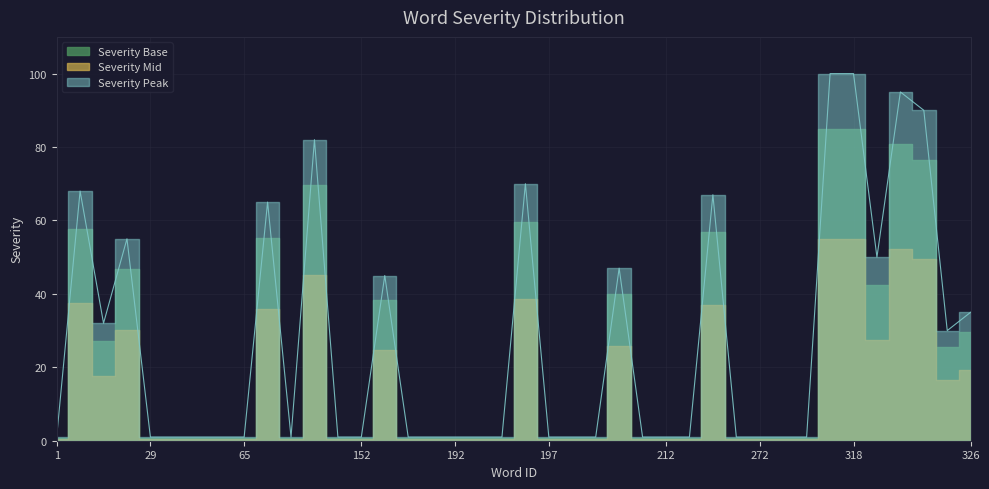

Which has a higher value, 190 or 63?

190